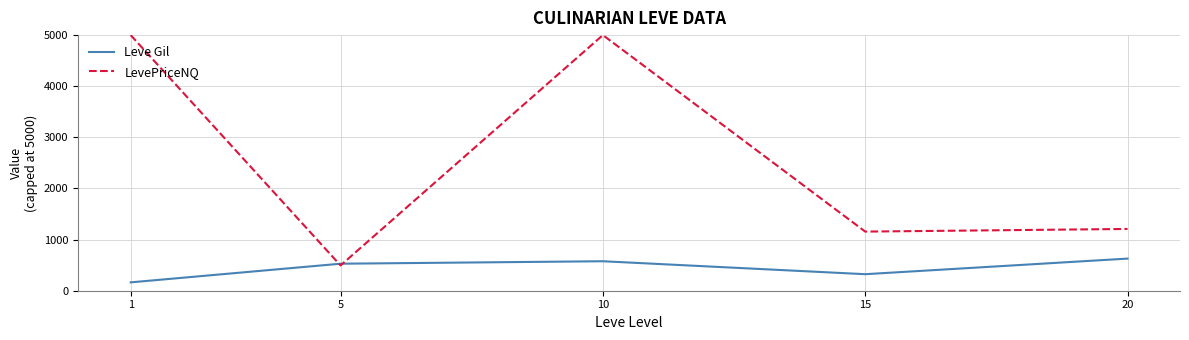

List the series in order of their overall mean, highest first.

LevePriceNQ, Leve Gil